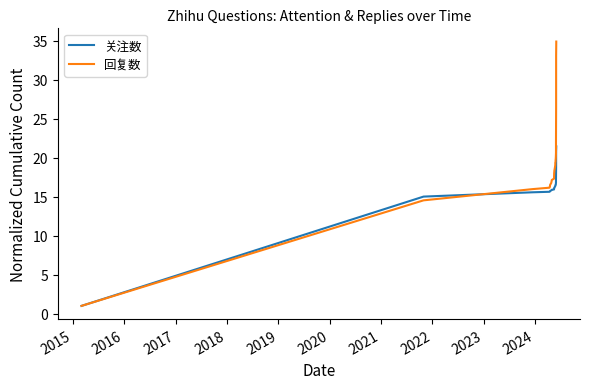

How many values in the 回复数 series exceed 20?

20